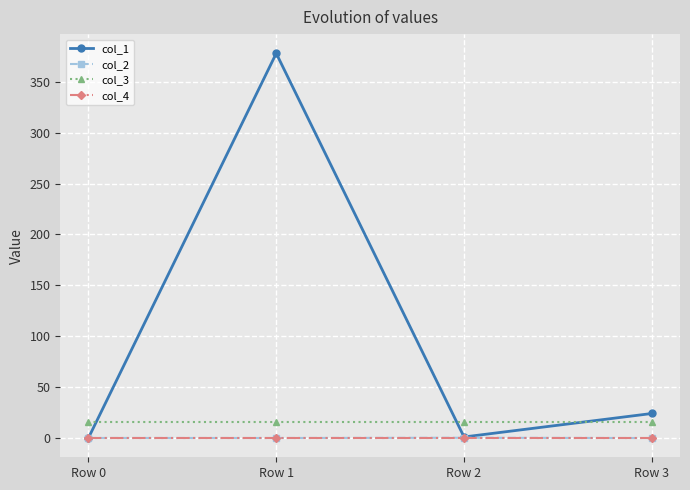

What is the difference between the highest and lowest values at Row 1?

378.0